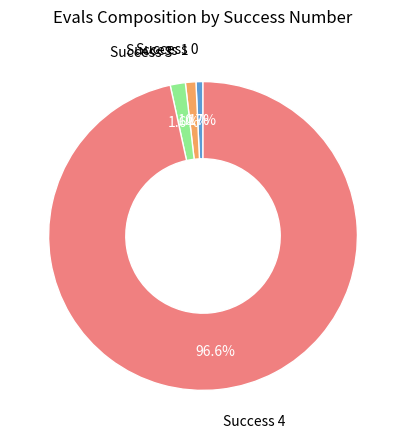

To the nearest percent, what is the average slice percentage?

25%